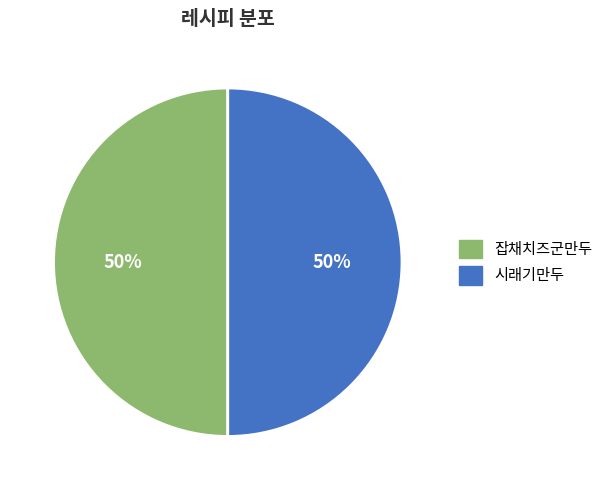

The 잡채치즈군만두 slice represents 58% of the pie. True or false?

False